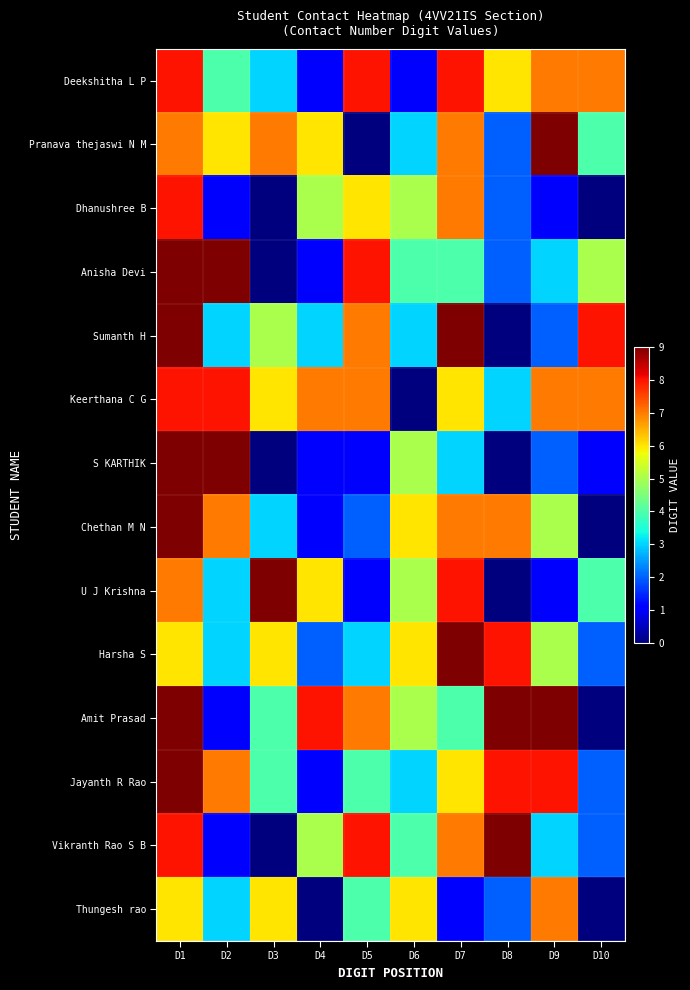

Reading left to right, transcribe all the data shown in this chart.

Deekshitha L P: D1=8	D2=4	D3=3	D4=1	D5=8	D6=1	D7=8	D8=6	D9=7	D10=7
Pranava thejaswi N M: D1=7	D2=6	D3=7	D4=6	D5=0	D6=3	D7=7	D8=2	D9=9	D10=4
Dhanushree B: D1=8	D2=1	D3=0	D4=5	D5=6	D6=5	D7=7	D8=2	D9=1	D10=0
Anisha Devi: D1=9	D2=9	D3=0	D4=1	D5=8	D6=4	D7=4	D8=2	D9=3	D10=5
Sumanth H: D1=9	D2=3	D3=5	D4=3	D5=7	D6=3	D7=9	D8=0	D9=2	D10=8
Keerthana C G: D1=8	D2=8	D3=6	D4=7	D5=7	D6=0	D7=6	D8=3	D9=7	D10=7
S KARTHIK: D1=9	D2=9	D3=0	D4=1	D5=1	D6=5	D7=3	D8=0	D9=2	D10=1
Chethan M N: D1=9	D2=7	D3=3	D4=1	D5=2	D6=6	D7=7	D8=7	D9=5	D10=0
U J Krishna: D1=7	D2=3	D3=9	D4=6	D5=1	D6=5	D7=8	D8=0	D9=1	D10=4
Harsha S: D1=6	D2=3	D3=6	D4=2	D5=3	D6=6	D7=9	D8=8	D9=5	D10=2
Amit Prasad: D1=9	D2=1	D3=4	D4=8	D5=7	D6=5	D7=4	D8=9	D9=9	D10=0
Jayanth R Rao: D1=9	D2=7	D3=4	D4=1	D5=4	D6=3	D7=6	D8=8	D9=8	D10=2
Vikranth Rao S B: D1=8	D2=1	D3=0	D4=5	D5=8	D6=4	D7=7	D8=9	D9=3	D10=2
Thungesh rao: D1=6	D2=3	D3=6	D4=0	D5=4	D6=6	D7=1	D8=2	D9=7	D10=0